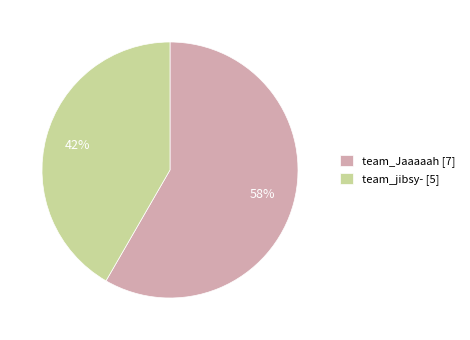

How many segments does this pie chart have?

2